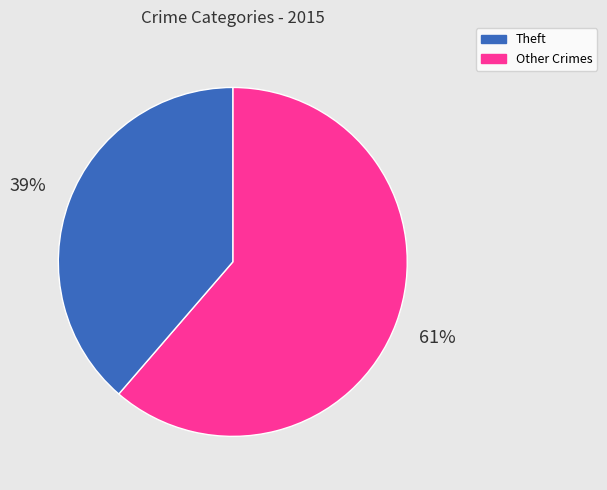

Is there any slice that represents more than half of the pie?

Yes